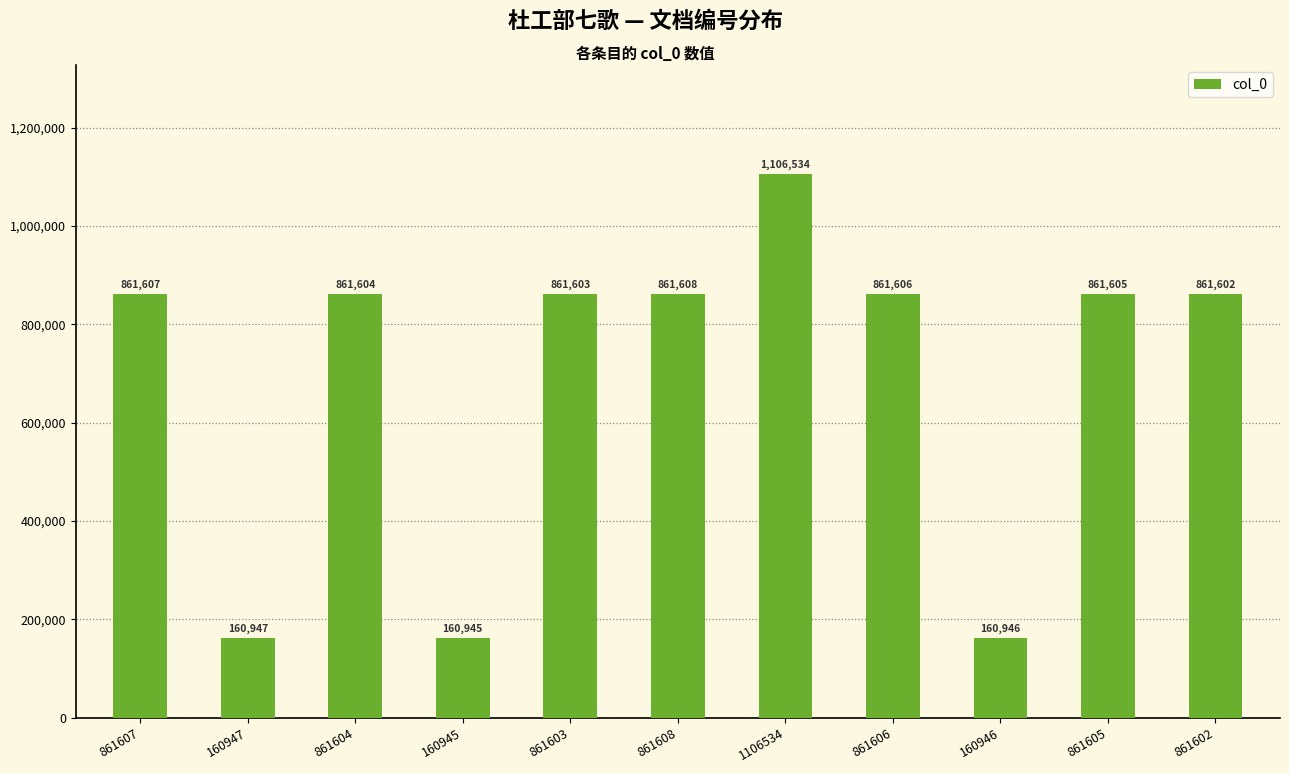

What is the change in value from 861605 to 861602?

-3